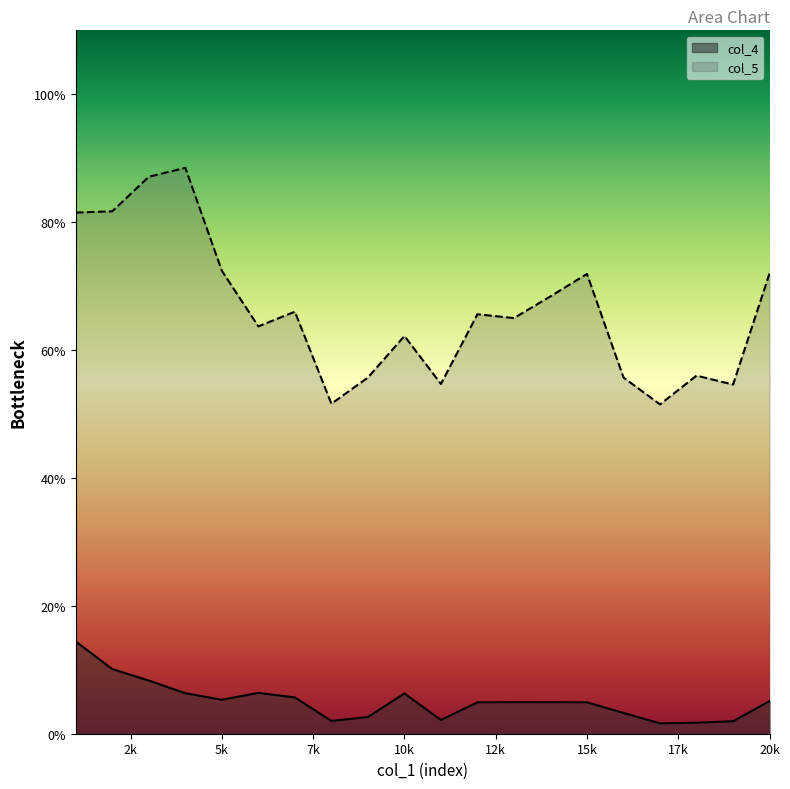

What is the difference between the maximum and minimum values in the col_5 series?

37.0